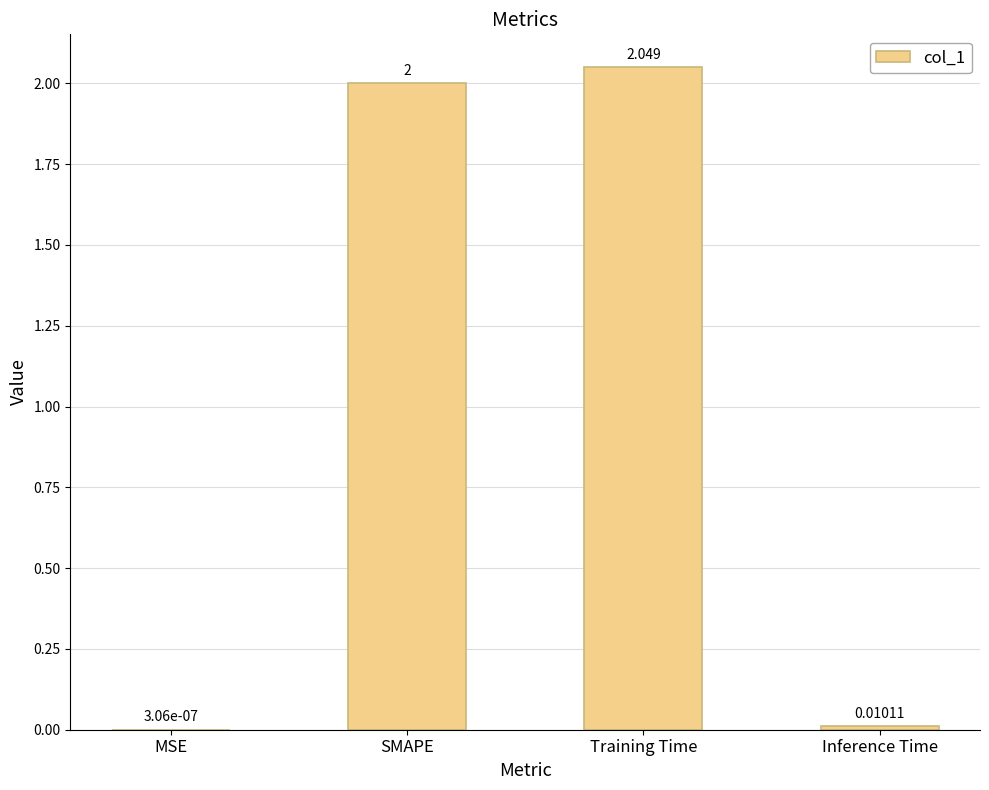

Which has a higher value, MSE or SMAPE?

SMAPE